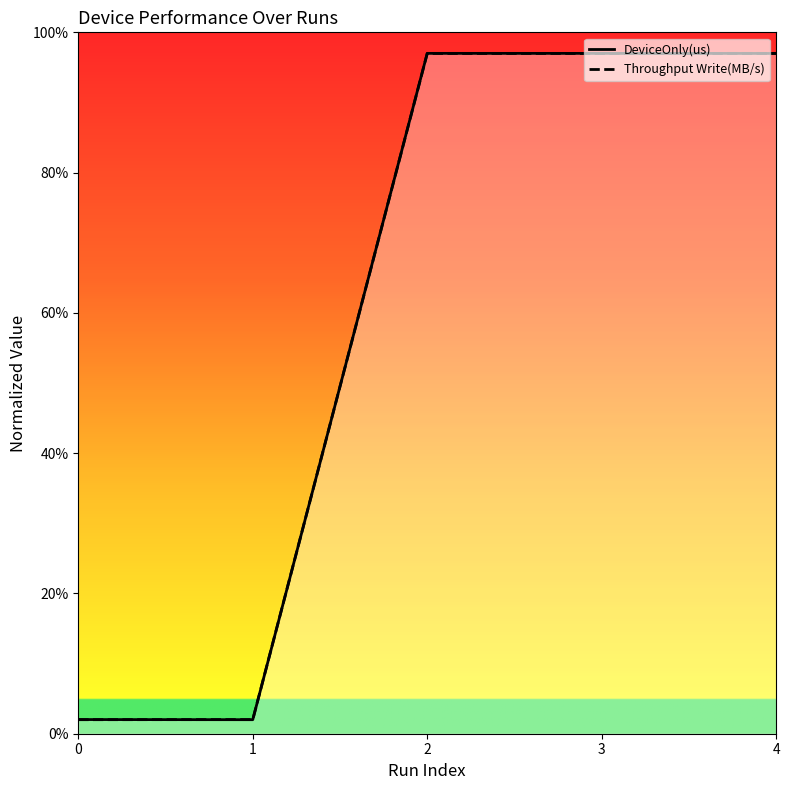

Is it true that DeviceOnly(us) equals 97.0 at 2?

True